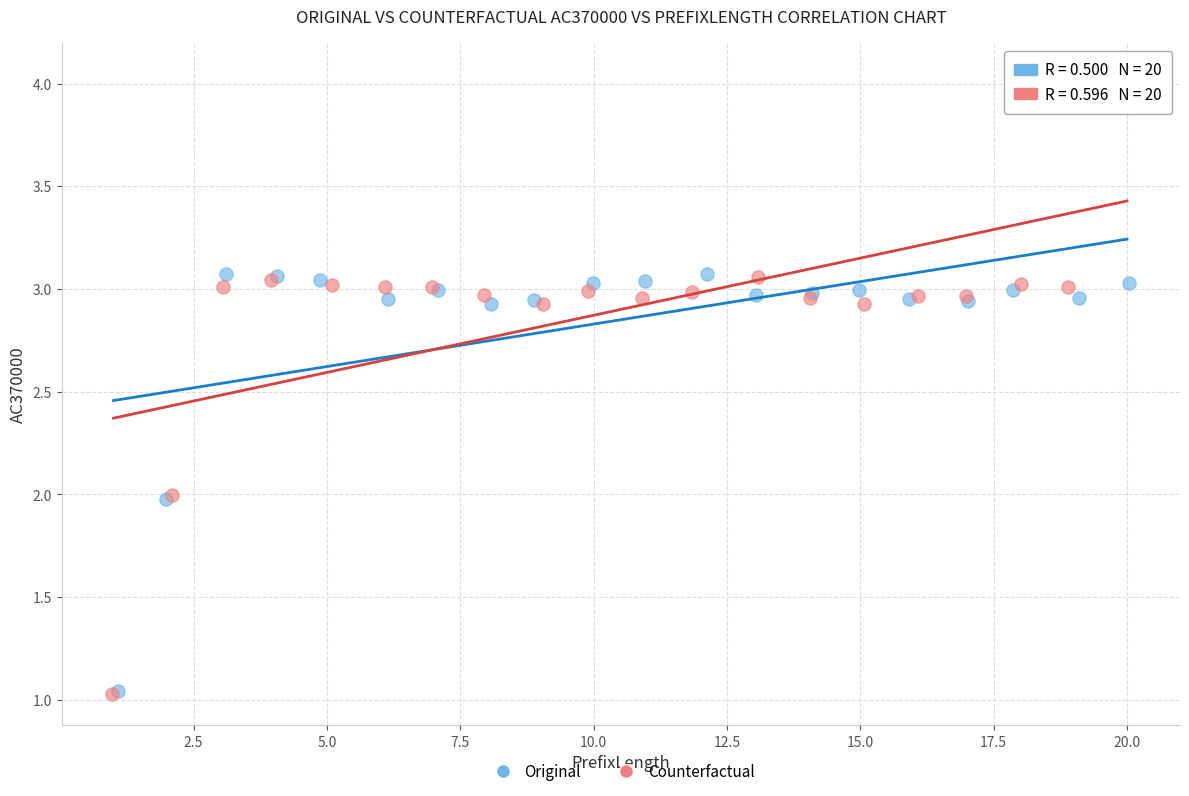

Which series contains the highest Y value?

Counterfactual